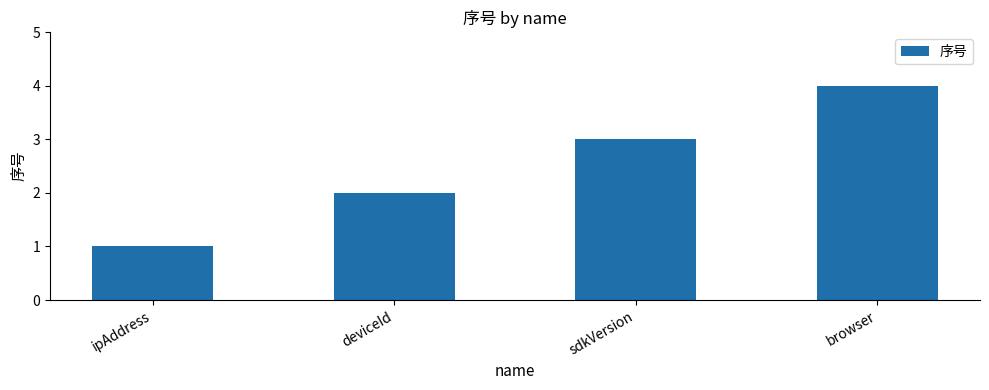

What position from the right is deviceId?

3